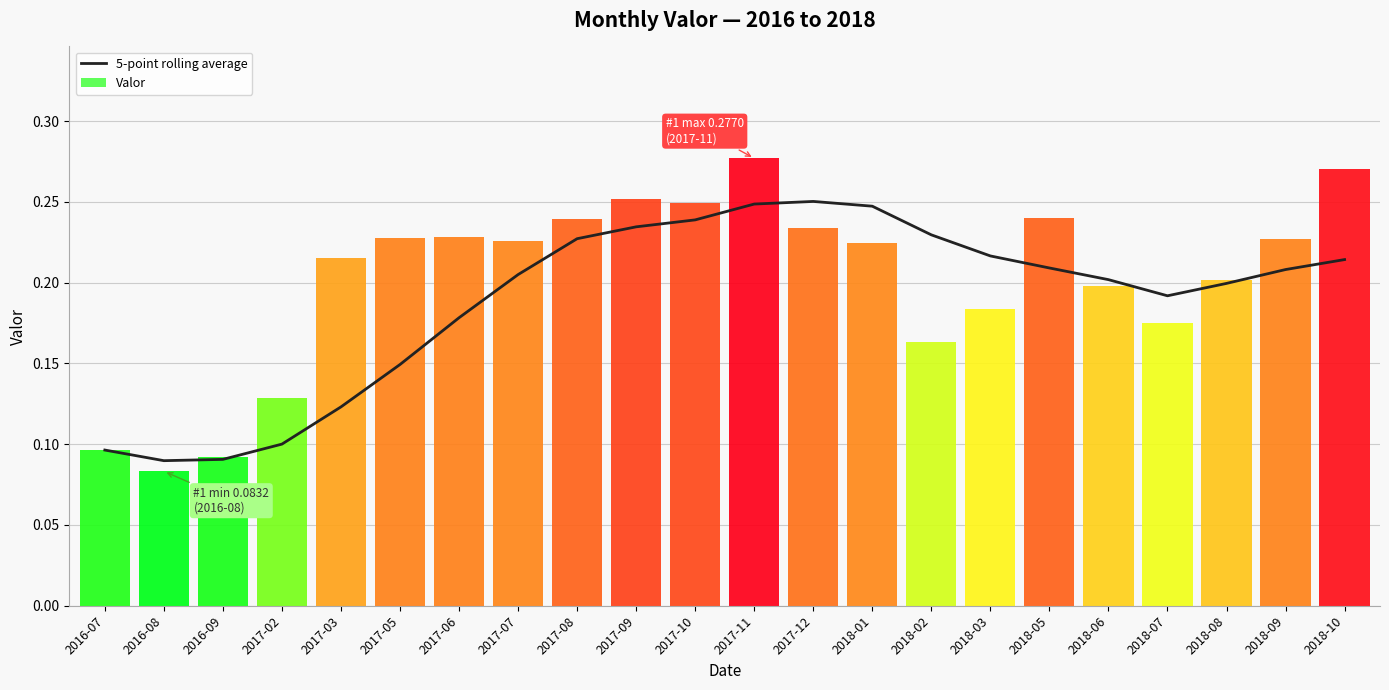

Is it true that 5-point rolling average equals 0.2 at 2017-10?

True